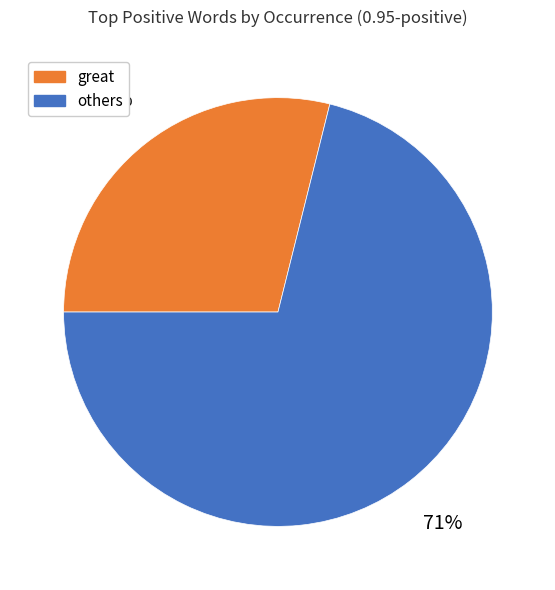

Is there any slice that represents more than half of the pie?

Yes